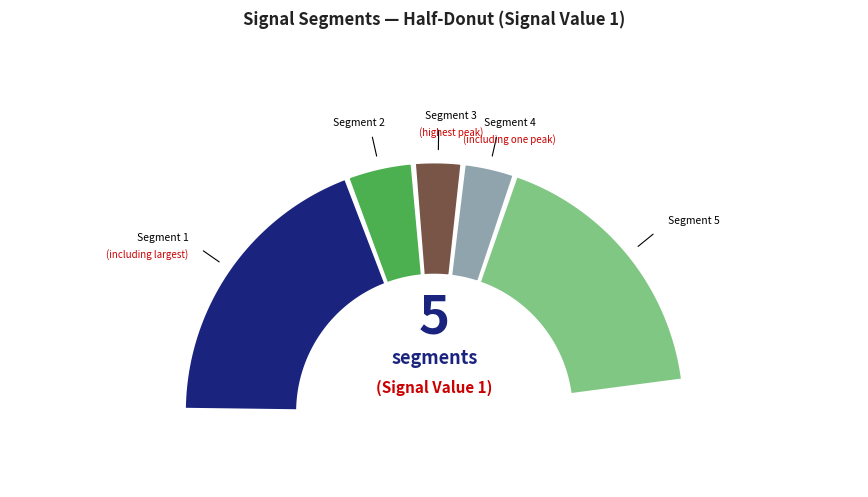

Is it true that signal segment 3 is 7% of the pie?

True